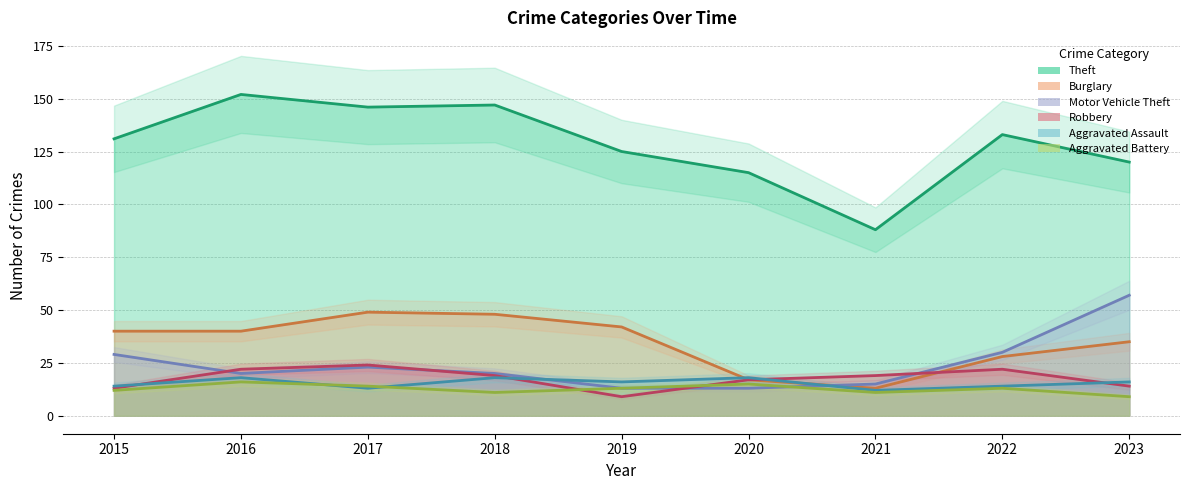

At how many categories does at least one series exceed 128?

5